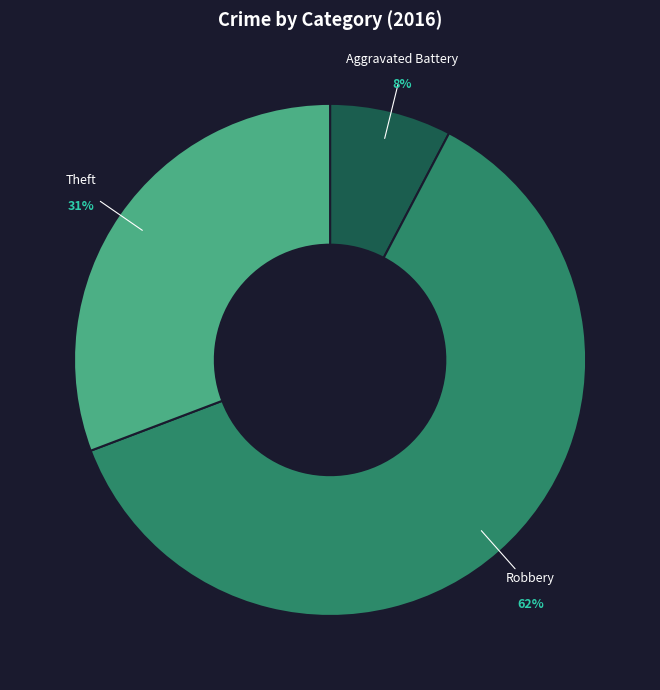

The Theft slice represents 40% of the pie. True or false?

False